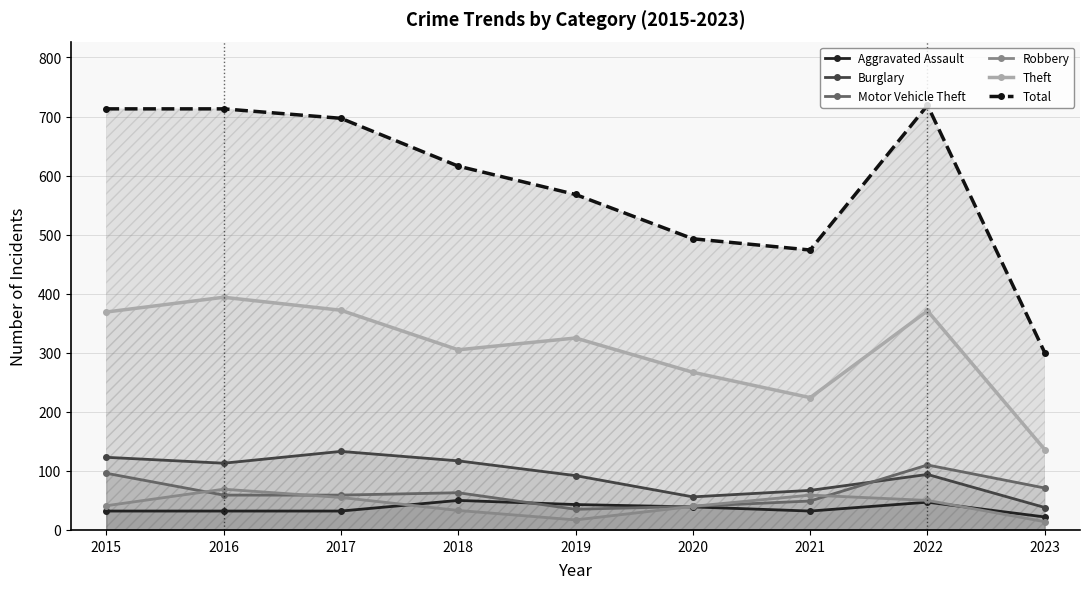

Where does the Aggravated Assault series first go above 32?

2018